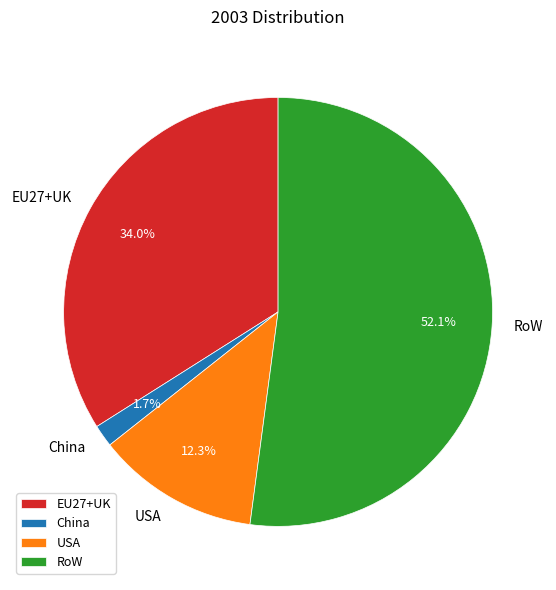

Combined, do USA and EU27+UK account for over 50%?

No